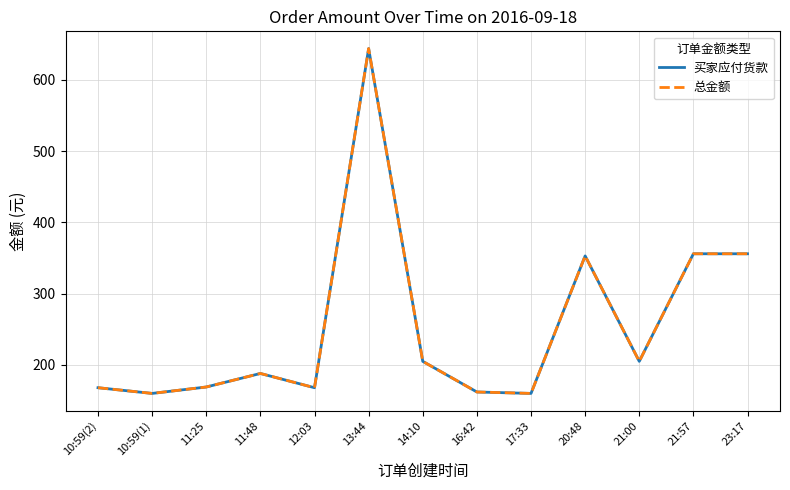

Does the chart have visible grid lines?

Yes